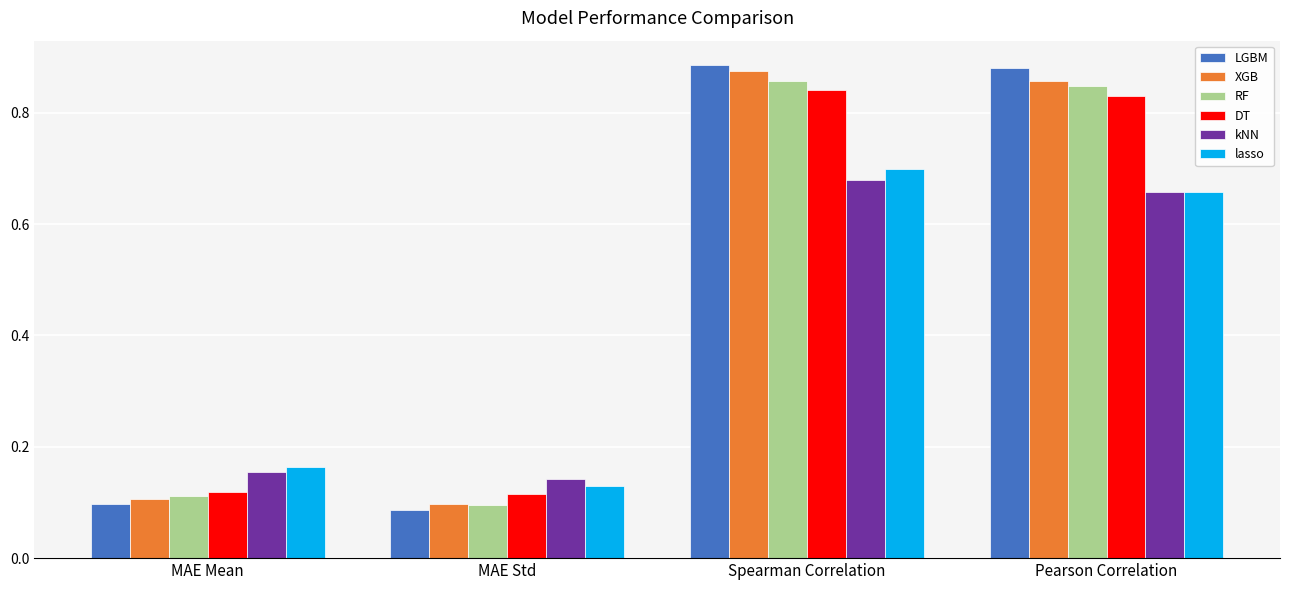

Count the RF values in the range 0 to 1.

4